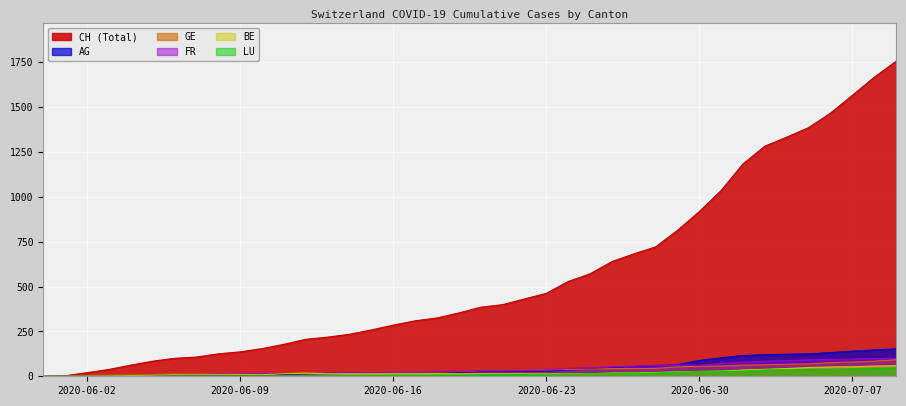

Reading left to right, what are all the values shown in this chart?

CH: 2020-05-31=0	2020-06-01=3	2020-06-02=20	2020-06-03=38	2020-06-04=62	2020-06-05=84	2020-06-06=100	2020-06-07=107	2020-06-08=125	2020-06-09=136	2020-06-10=154	2020-06-11=178	2020-06-12=206	2020-06-13=218	2020-06-14=234	2020-06-15=258	2020-06-16=285	2020-06-17=309	2020-06-18=325	2020-06-19=353	2020-06-20=385	2020-06-21=399	2020-06-22=431	2020-06-23=462	2020-06-24=528	2020-06-25=571	2020-06-26=639	2020-06-27=682	2020-06-28=721	2020-06-29=813	2020-06-30=918	2020-07-01=1036	2020-07-02=1184	2020-07-03=1283	2020-07-04=1333	2020-07-05=1386	2020-07-06=1467	2020-07-07=1566	2020-07-08=1667	2020-07-09=1756
AG: 2020-05-31=0	2020-06-01=0	2020-06-02=0	2020-06-03=1	2020-06-04=3	2020-06-05=3	2020-06-06=5	2020-06-07=5	2020-06-08=5	2020-06-09=7	2020-06-10=7	2020-06-11=10	2020-06-12=13	2020-06-13=14	2020-06-14=16	2020-06-15=17	2020-06-16=18	2020-06-17=18	2020-06-18=21	2020-06-19=23	2020-06-20=26	2020-06-21=26	2020-06-22=28	2020-06-23=28	2020-06-24=35	2020-06-25=40	2020-06-26=50	2020-06-27=55	2020-06-28=59	2020-06-29=65	2020-06-30=88	2020-07-01=103	2020-07-02=116	2020-07-03=120	2020-07-04=123	2020-07-05=125	2020-07-06=132	2020-07-07=140	2020-07-08=147	2020-07-09=153
GE: 2020-05-31=0	2020-06-01=1	2020-06-02=4	2020-06-03=6	2020-06-04=8	2020-06-05=10	2020-06-06=13	2020-06-07=13	2020-06-08=14	2020-06-09=14	2020-06-10=16	2020-06-11=16	2020-06-12=20	2020-06-13=20	2020-06-14=20	2020-06-15=22	2020-06-16=22	2020-06-17=23	2020-06-18=23	2020-06-19=27	2020-06-20=31	2020-06-21=31	2020-06-22=32	2020-06-23=36	2020-06-24=38	2020-06-25=40	2020-06-26=43	2020-06-27=43	2020-06-28=44	2020-06-29=52	2020-06-30=56	2020-07-01=57	2020-07-02=62	2020-07-03=64	2020-07-04=67	2020-07-05=69	2020-07-06=76	2020-07-07=80	2020-07-08=84	2020-07-09=92
FR: 2020-05-31=0	2020-06-01=0	2020-06-02=2	2020-06-03=3	2020-06-04=5	2020-06-05=7	2020-06-06=7	2020-06-07=9	2020-06-08=13	2020-06-09=13	2020-06-10=15	2020-06-11=16	2020-06-12=16	2020-06-13=20	2020-06-14=22	2020-06-15=22	2020-06-16=23	2020-06-17=24	2020-06-18=26	2020-06-19=27	2020-06-20=32	2020-06-21=32	2020-06-22=32	2020-06-23=36	2020-06-24=44	2020-06-25=47	2020-06-26=52	2020-06-27=56	2020-06-28=61	2020-06-29=61	2020-06-30=61	2020-07-01=72	2020-07-02=79	2020-07-03=84	2020-07-04=87	2020-07-05=92	2020-07-06=94	2020-07-07=96	2020-07-08=99	2020-07-09=100
BE: 2020-05-31=0	2020-06-01=0	2020-06-02=1	2020-06-03=2	2020-06-04=4	2020-06-05=6	2020-06-06=8	2020-06-07=8	2020-06-08=8	2020-06-09=9	2020-06-10=9	2020-06-11=14	2020-06-12=17	2020-06-13=14	2020-06-14=14	2020-06-15=14	2020-06-16=14	2020-06-17=14	2020-06-18=14	2020-06-19=14	2020-06-20=14	2020-06-21=14	2020-06-22=14	2020-06-23=14	2020-06-24=14	2020-06-25=14	2020-06-26=18	2020-06-27=19	2020-06-28=21	2020-06-29=25	2020-06-30=27	2020-07-01=29	2020-07-02=35	2020-07-03=39	2020-07-04=43	2020-07-05=49	2020-07-06=52	2020-07-07=53	2020-07-08=57	2020-07-09=59
LU: 2020-05-31=0	2020-06-01=0	2020-06-02=0	2020-06-03=0	2020-06-04=0	2020-06-05=0	2020-06-06=1	2020-06-07=1	2020-06-08=1	2020-06-09=1	2020-06-10=1	2020-06-11=1	2020-06-12=1	2020-06-13=2	2020-06-14=3	2020-06-15=3	2020-06-16=5	2020-06-17=5	2020-06-18=6	2020-06-19=6	2020-06-20=9	2020-06-21=10	2020-06-22=10	2020-06-23=11	2020-06-24=12	2020-06-25=14	2020-06-26=14	2020-06-27=17	2020-06-28=18	2020-06-29=23	2020-06-30=27	2020-07-01=28	2020-07-02=28	2020-07-03=35	2020-07-04=36	2020-07-05=36	2020-07-06=37	2020-07-07=40	2020-07-08=42	2020-07-09=46